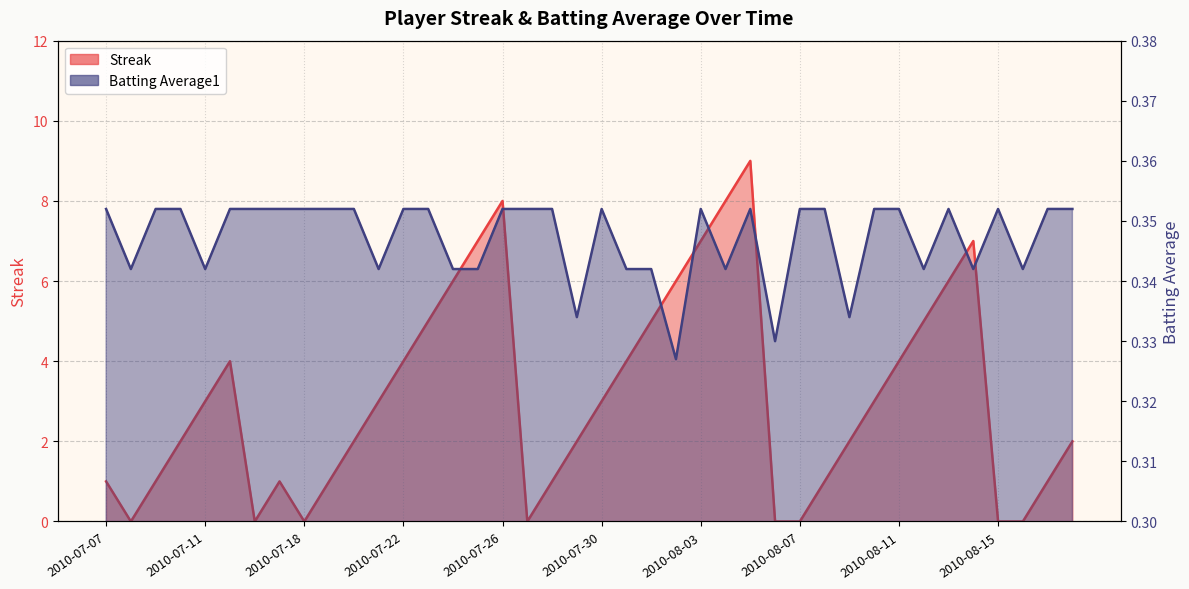

How many times do Streak and Batting Average1 cross each other?

12